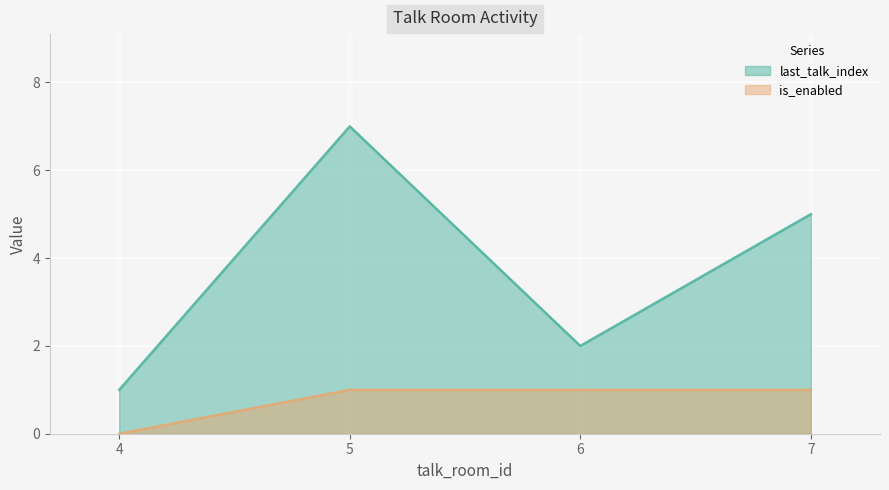

What is the spread (max minus min) of values at 6?

1